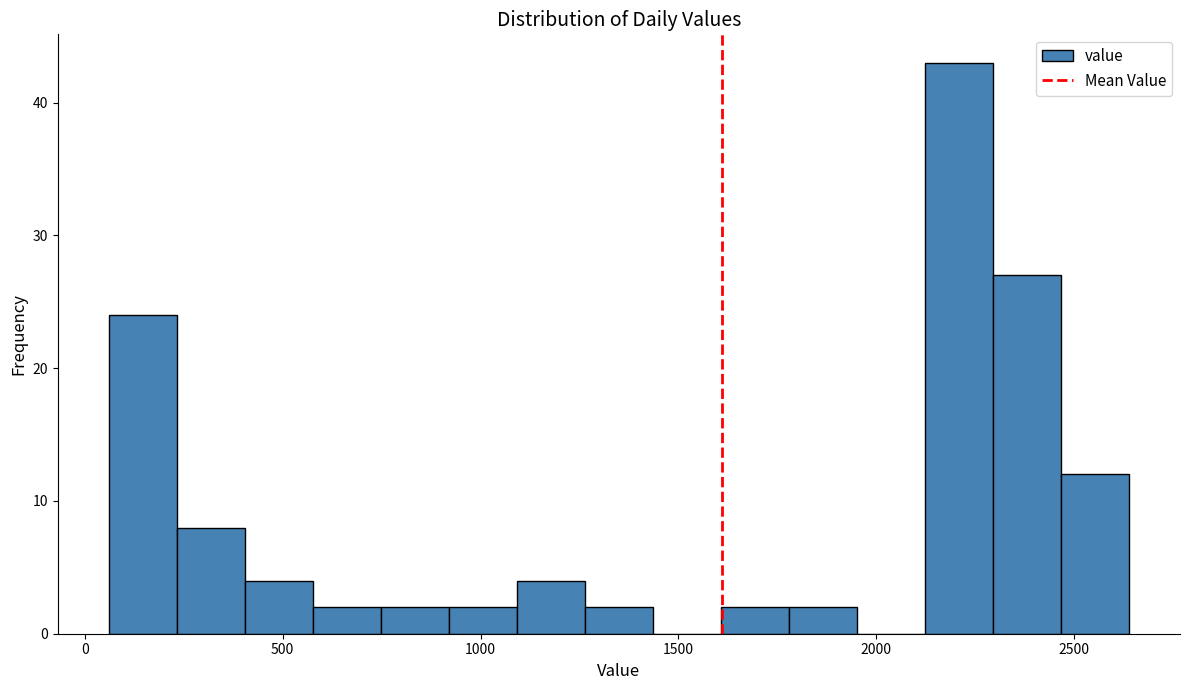

Around what value on the x-axis is the tallest bar? Give the approximate position of its centre, as read against the axis.

2200